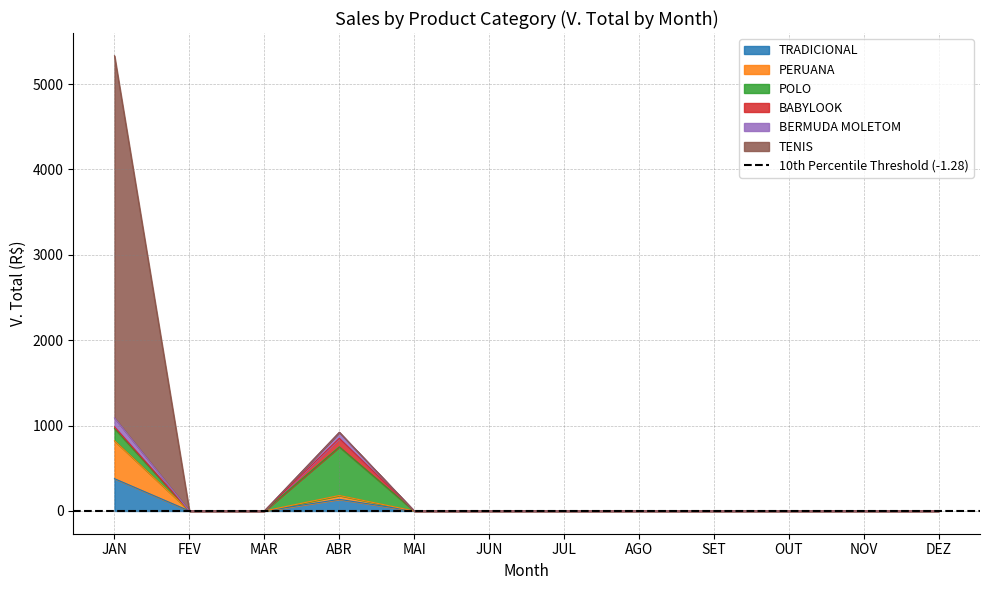

What is the label of the 7th point from the left?

JUL